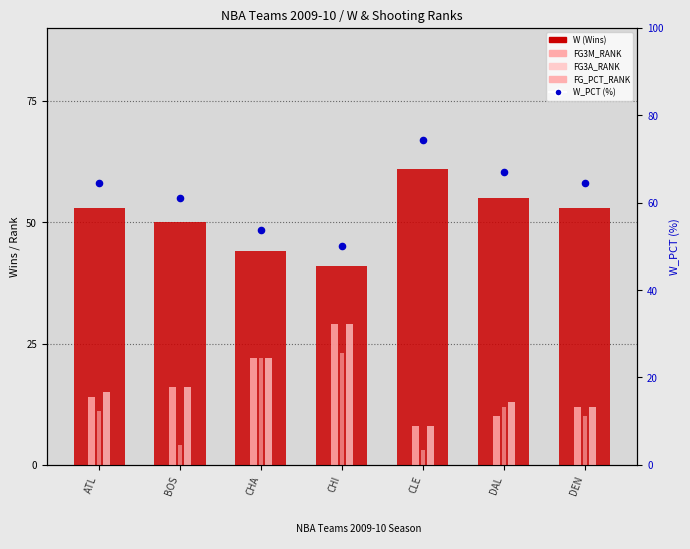

Which series reaches the maximum Y coordinate?

W_PCT (%)